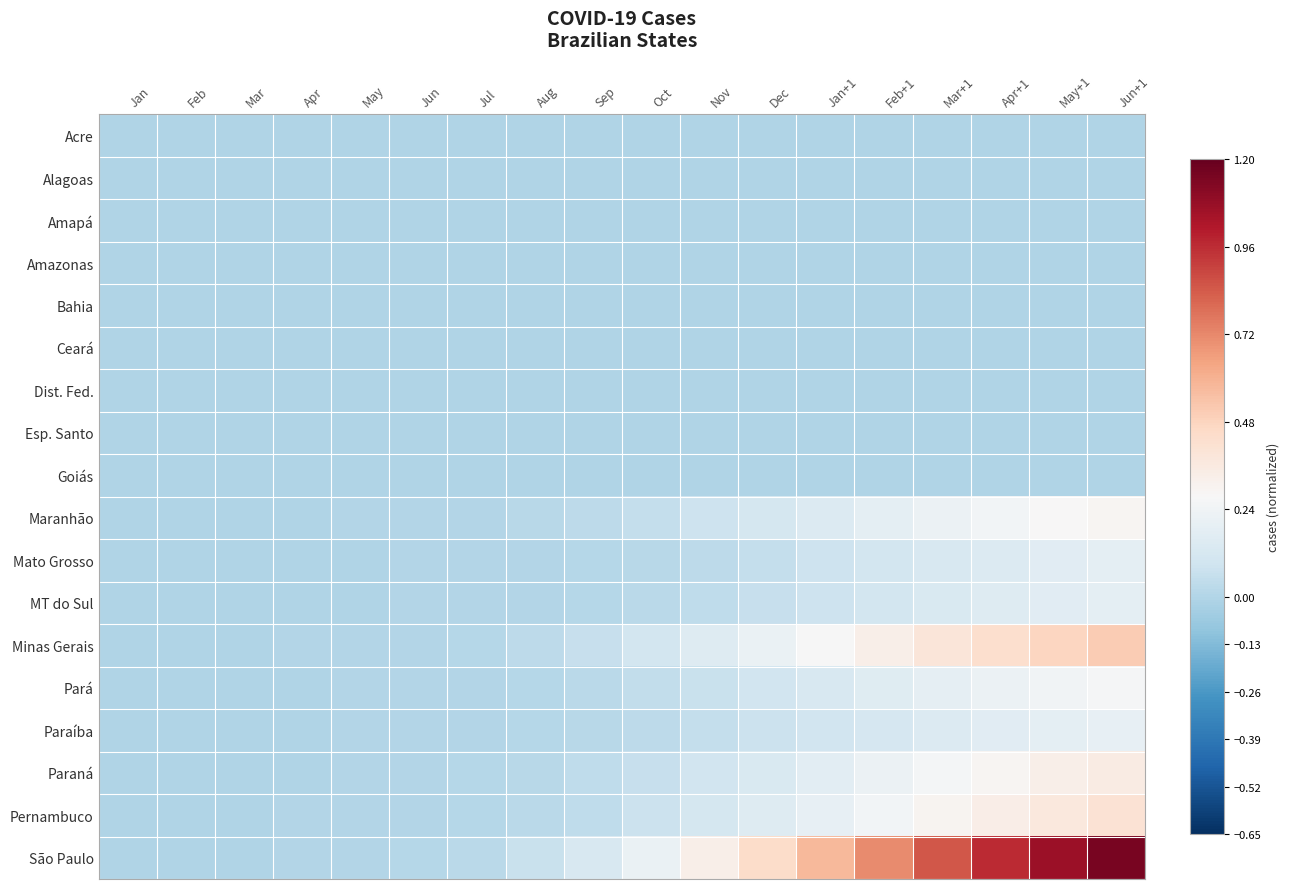

Which series has the widest spread of values?

São Paulo